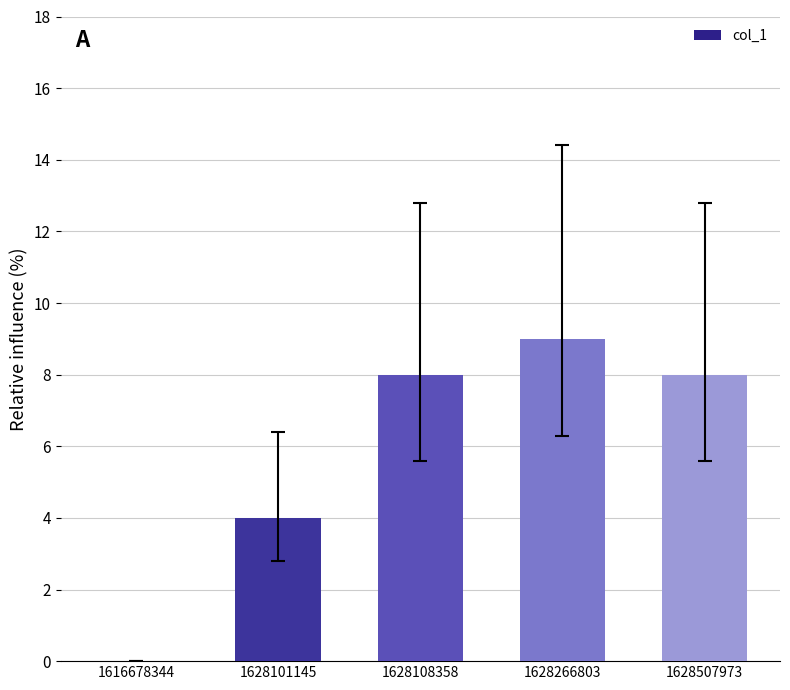

Reading left to right, list all the values displayed in this chart.

1616678344=0	1628101145=4	1628108358=8	1628266803=9	1628507973=8